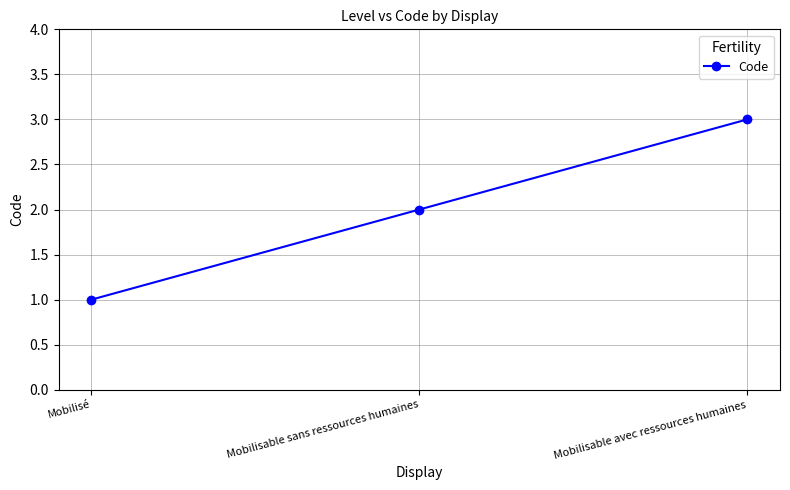

At which category does the chart reach its minimum across all series?

Mobilisé